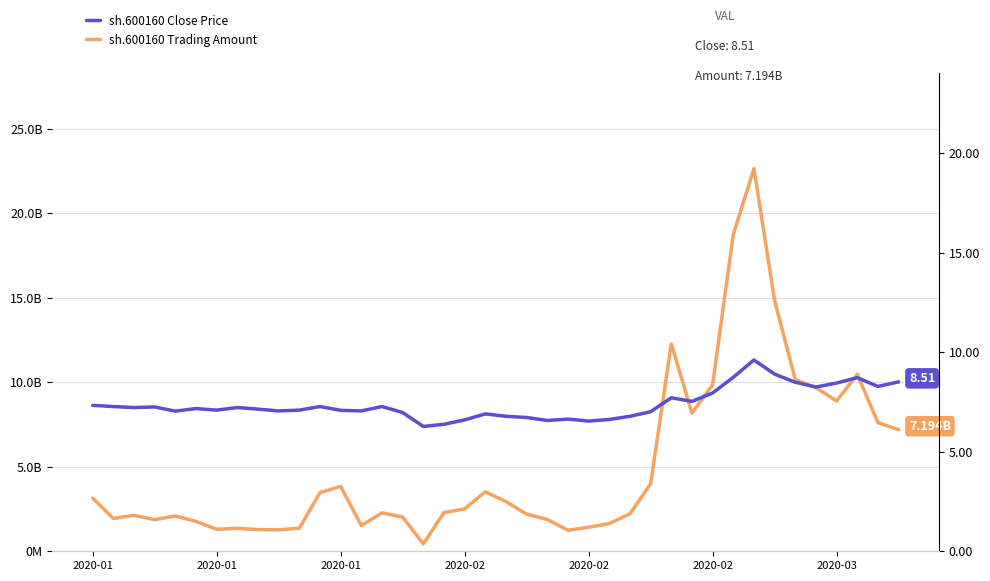

Which series has the widest spread of values?

sh.600160 Trading Amount